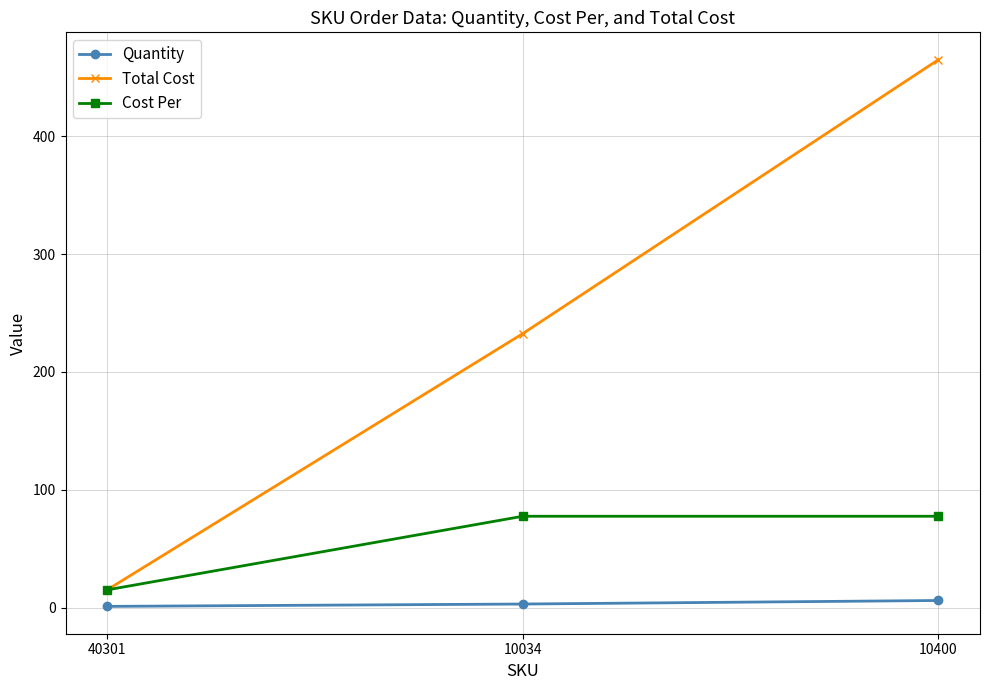

Rank the series at 10034 from lowest to highest value.

Quantity, Cost Per, Total Cost